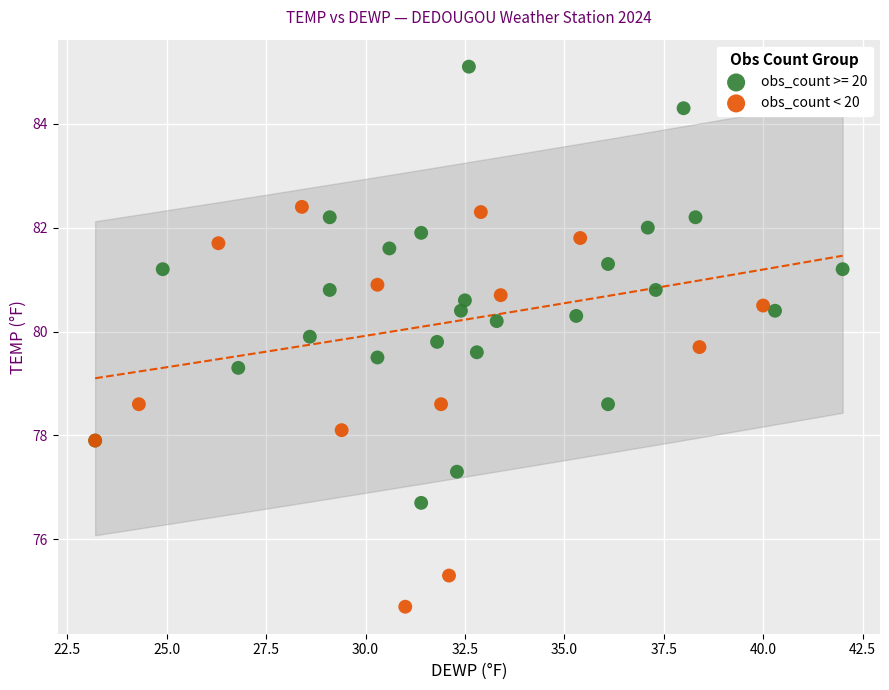

Which series reaches the maximum Y coordinate?

obs_count >= 20